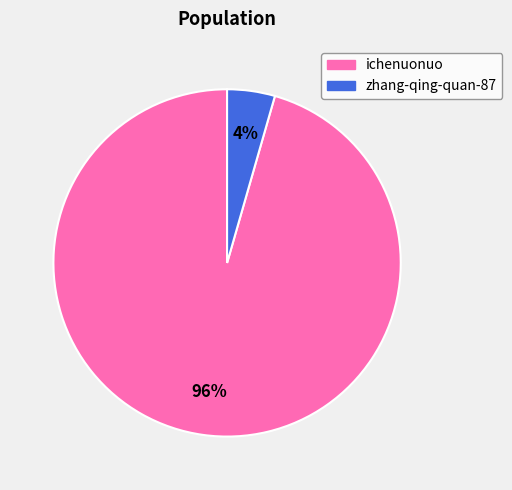

What is the majority slice?

ichenuonuo